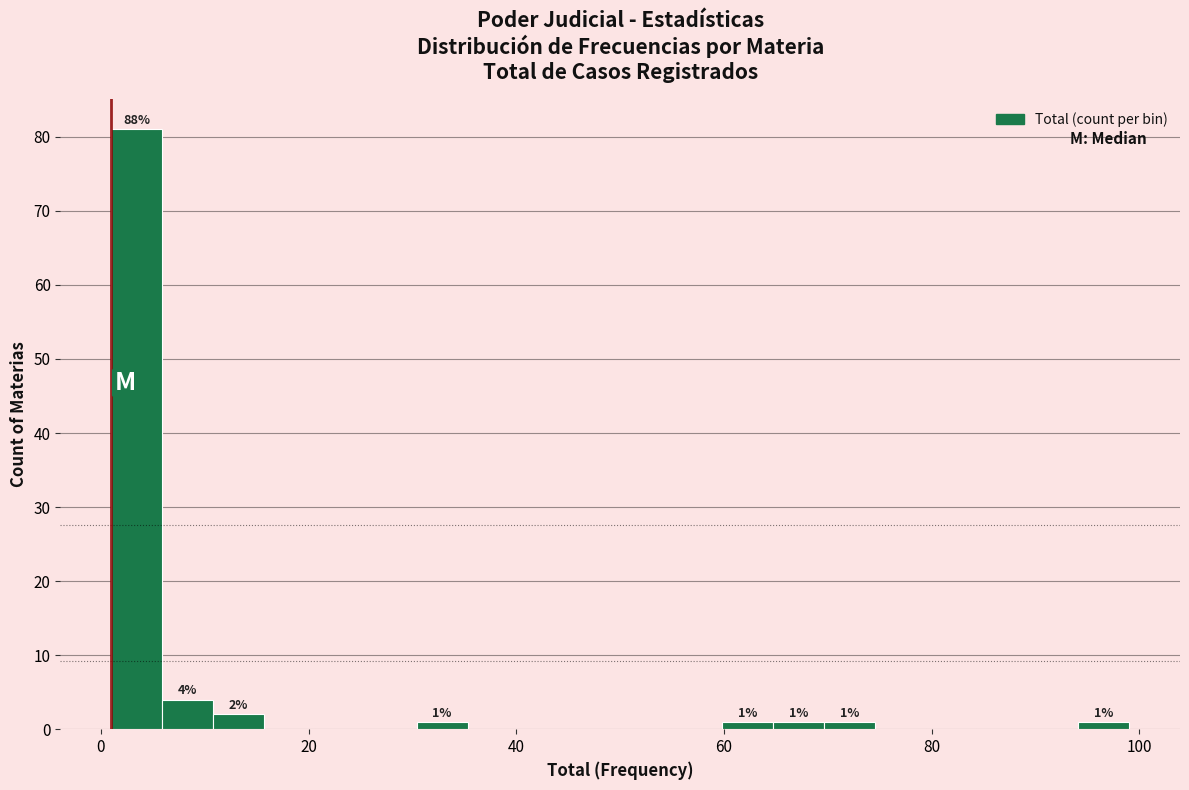

Around what value on the x-axis is the tallest bar? Give the approximate position of its centre, as read against the axis.

4